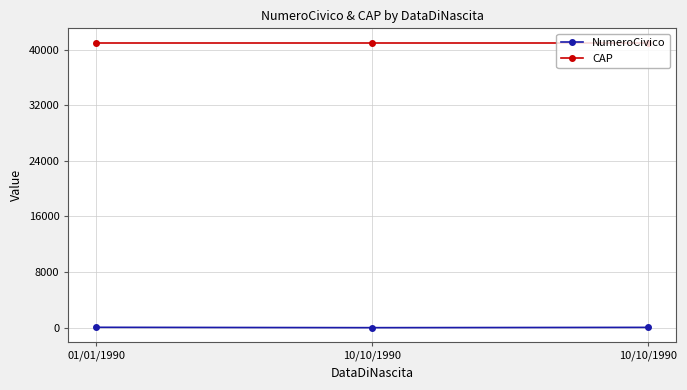

What is the sum of all CAP values?

123078